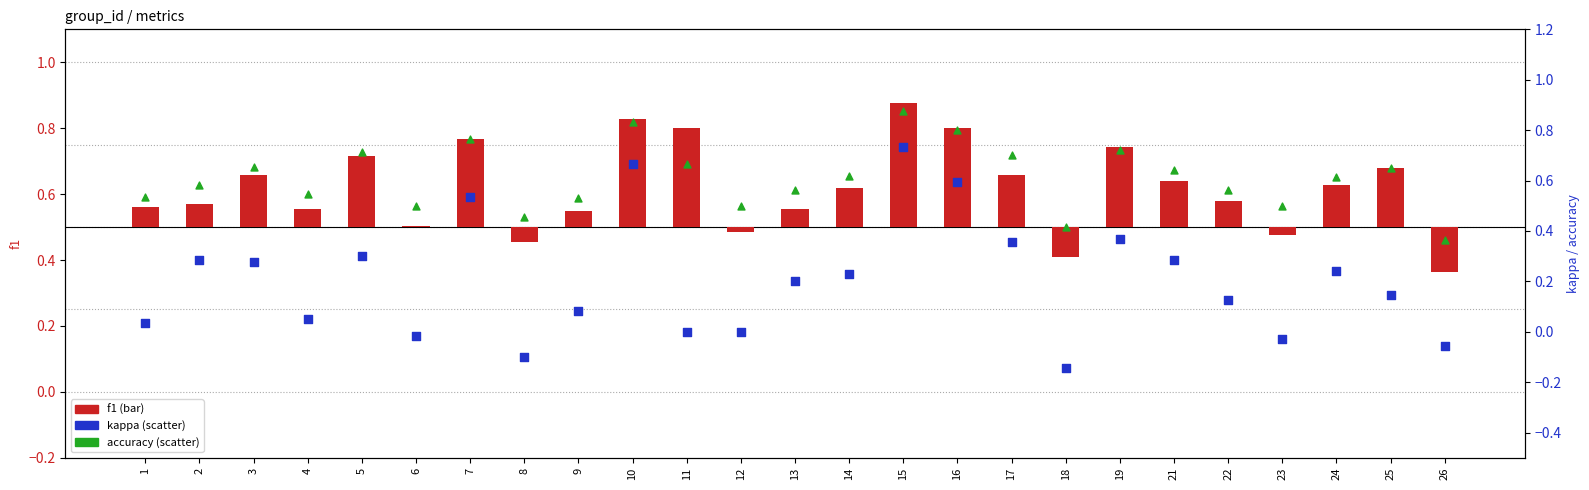

What are all the series names shown in the legend?

f1, kappa, accuracy